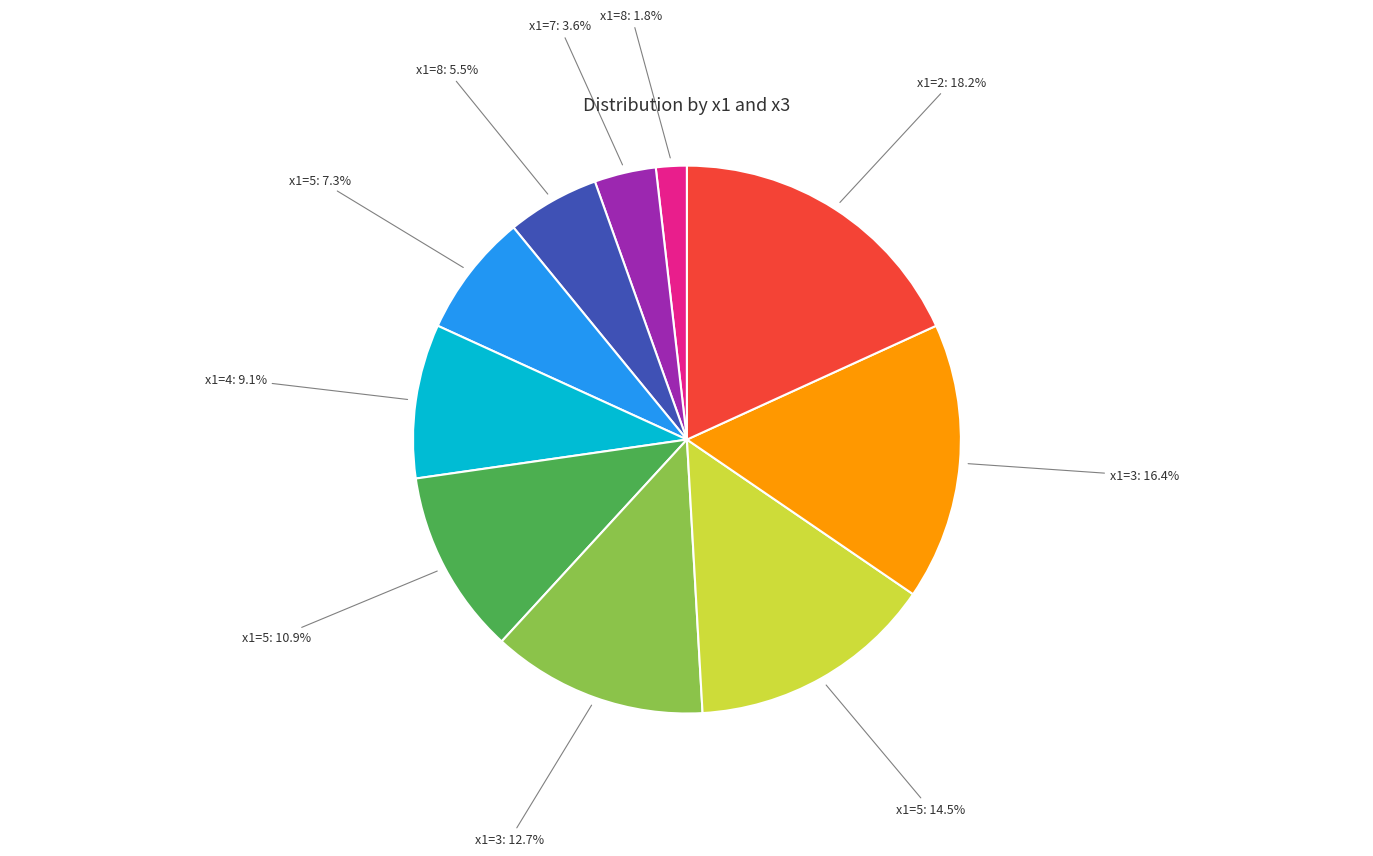

Is there any slice that represents more than half of the pie?

No